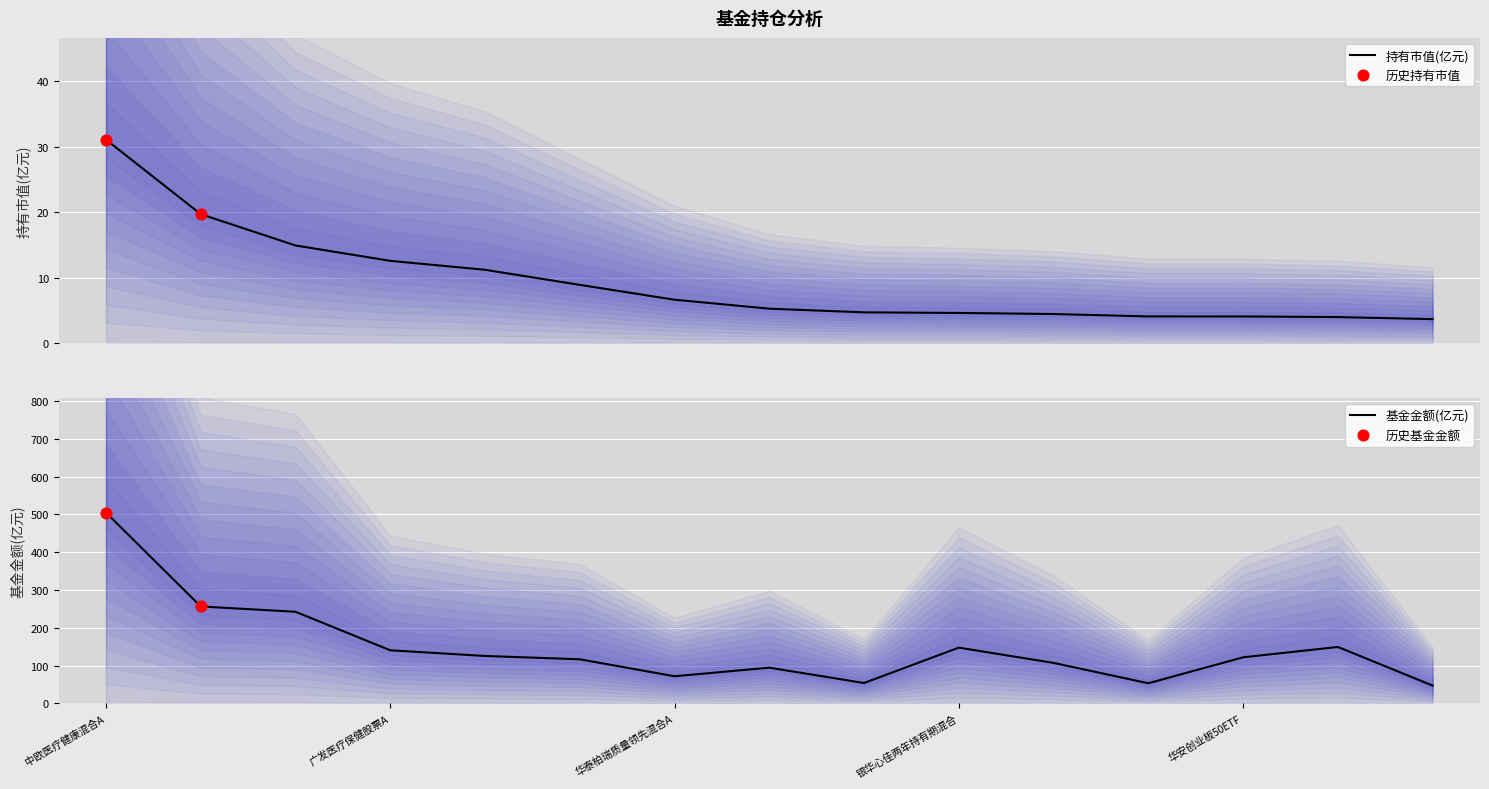

Which series has the largest Y range (max minus min)?

基金金额